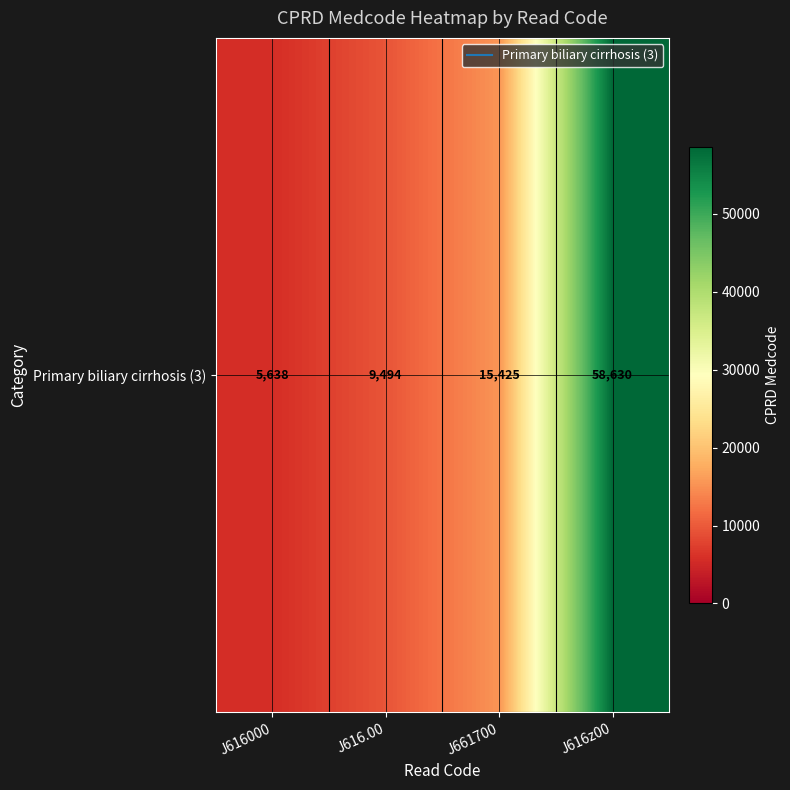

What is the difference between the maximum and second lowest values?

49136